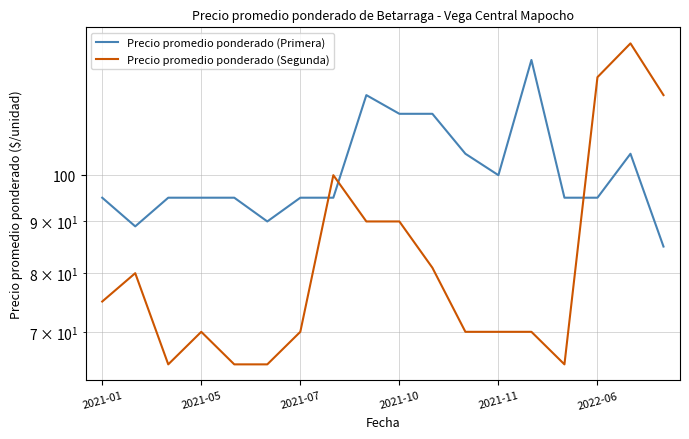

Which series has the largest range (max minus min)?

Precio promedio ponderado (Segunda)